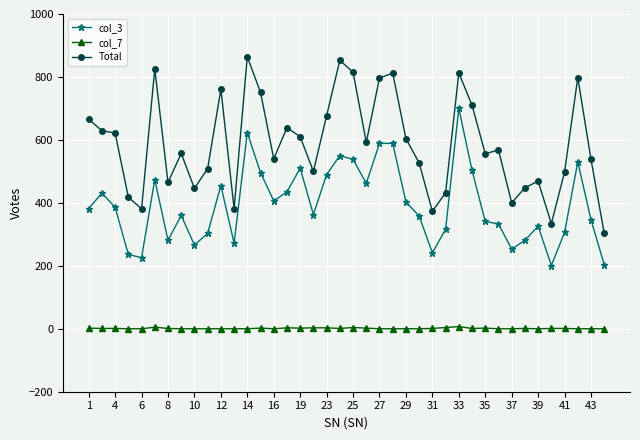

Which series has the largest range (max minus min)?

Total